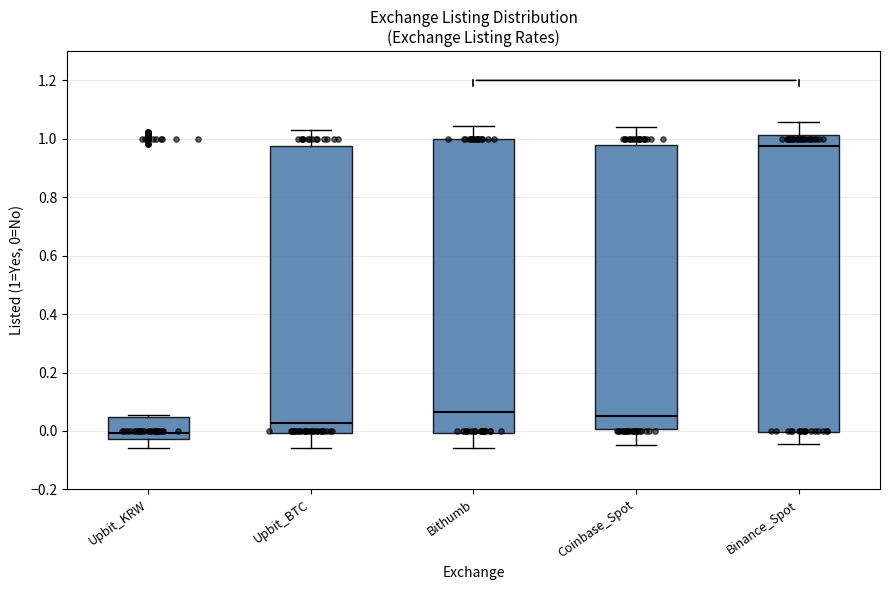

Where does the upper whisker of the box for Upbit_BTC end on the y-axis? The values are not printed on the chart, so give them approximately, as read against the axis.

1.04